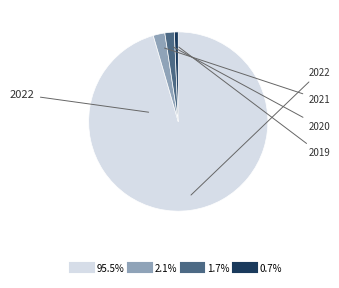

Does any single category account for the majority?

Yes